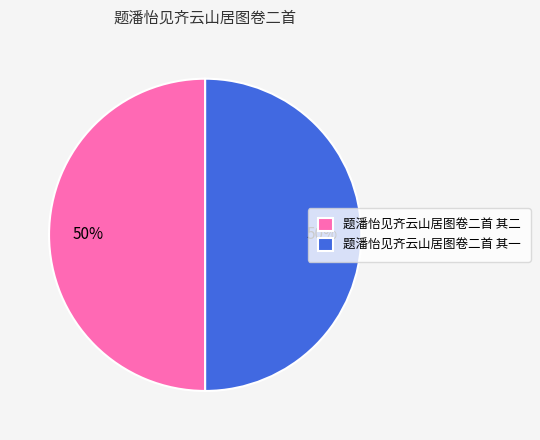

The 题潘怡见齐云山居图卷二首 其一 slice represents 50% of the pie. True or false?

True